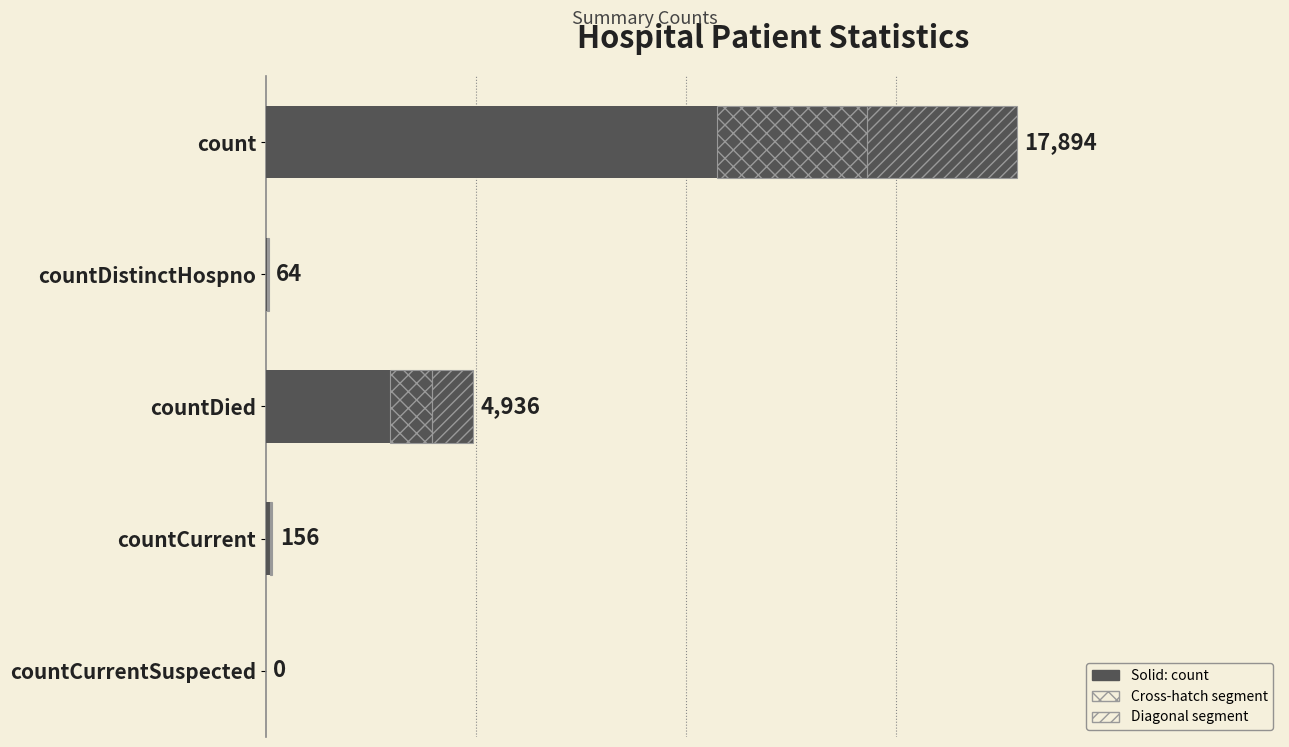

What is the value of the 4th bar from the left?

156